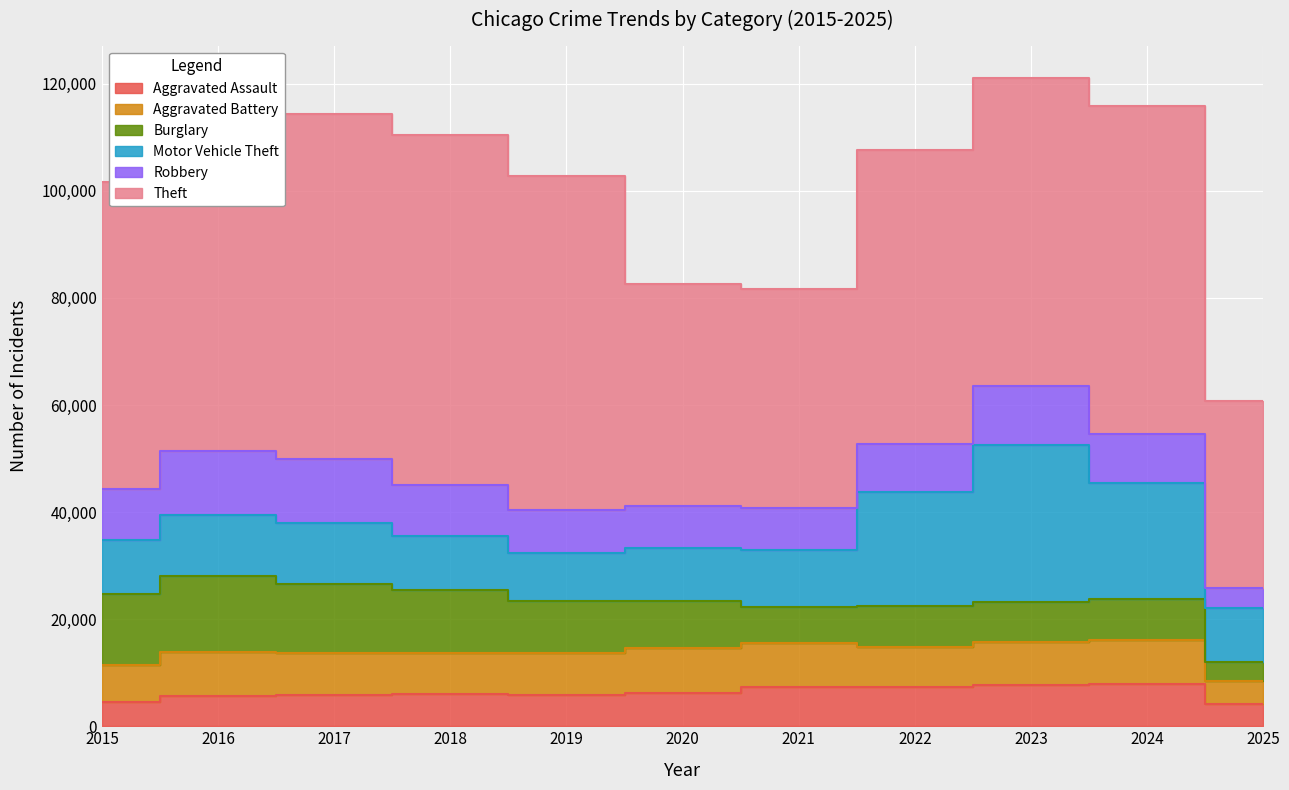

What are all the series names shown in the legend?

Aggravated Assault, Aggravated Battery, Burglary, Motor Vehicle Theft, Robbery, Theft